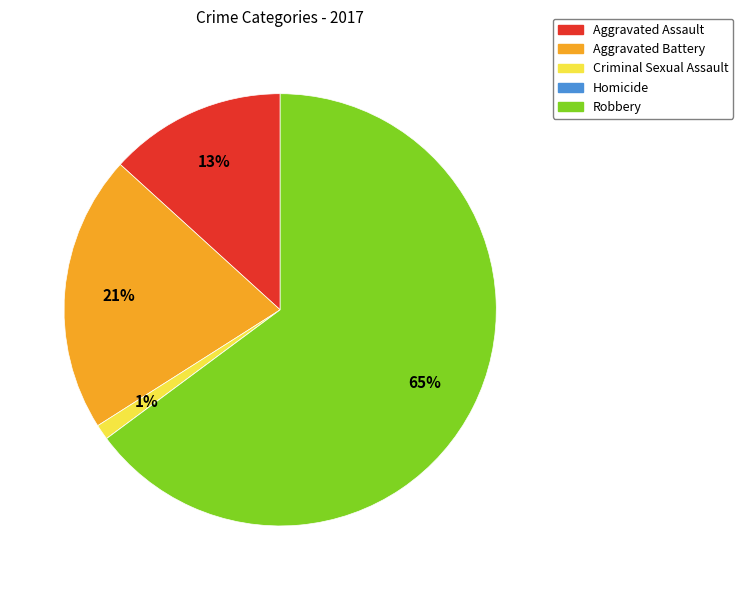

To the nearest percent, what is the difference between the largest and smallest slice percentages?

65%